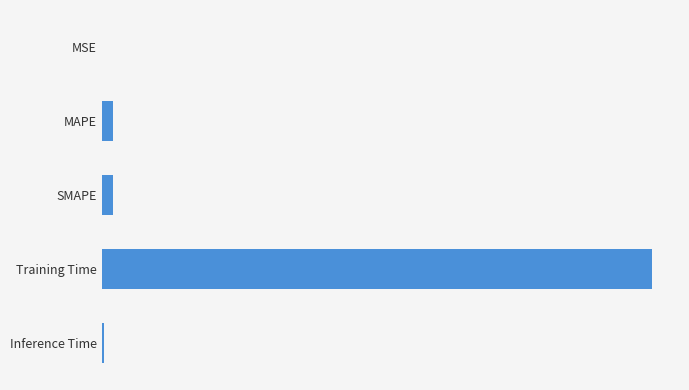

Are the bars horizontal?

Yes